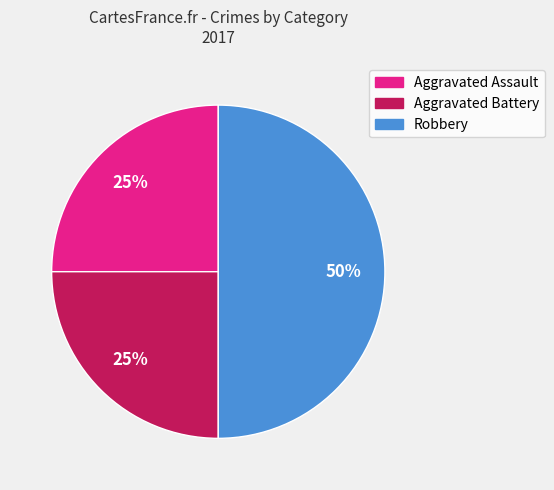

The Robbery slice represents 50% of the pie. True or false?

True